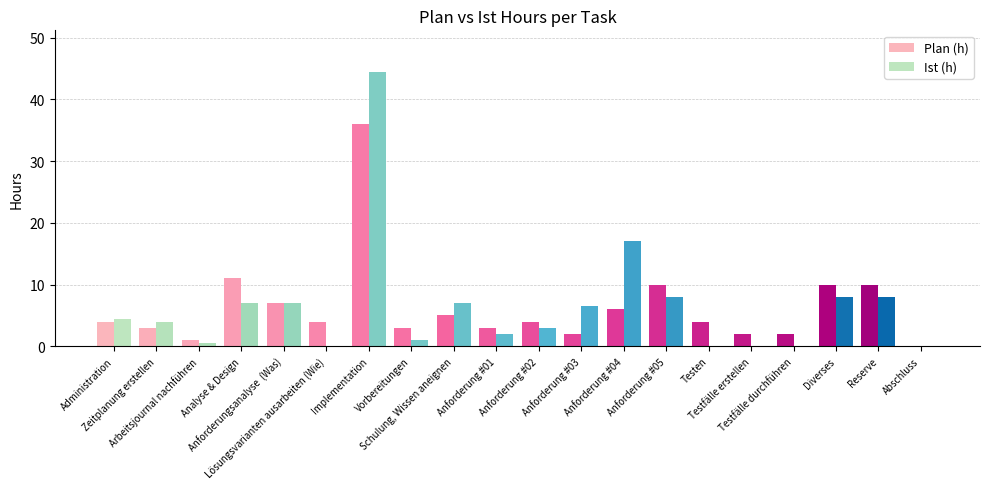

What is the sum of all Ist (h) values?

128.0